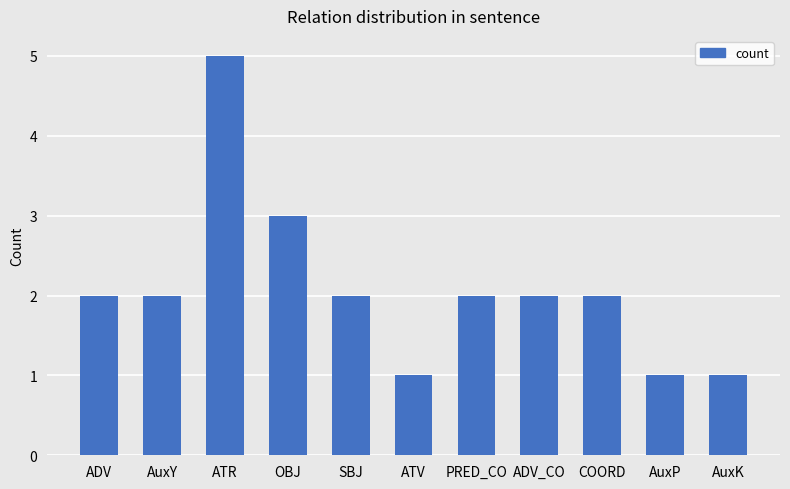

The value at AuxY is 1. True or false?

False